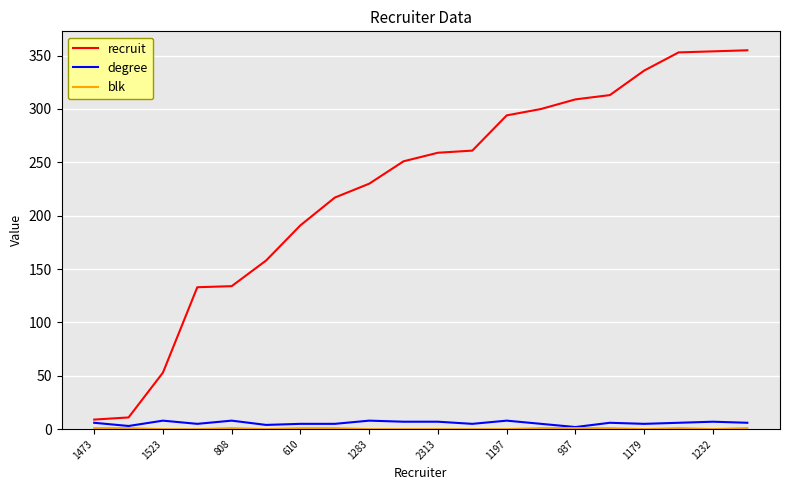

How many lines are shown in the chart?

3